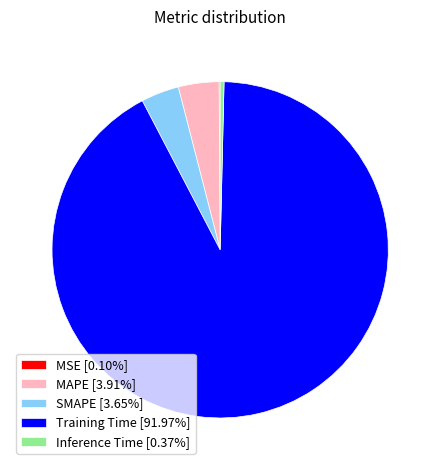

Does SMAPE [3.65%] represent more than half of the total?

No